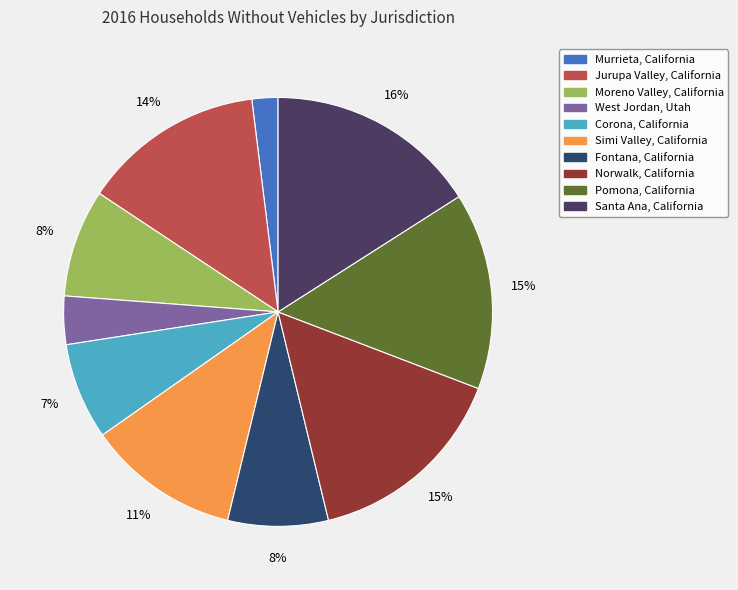

What percentage is NOT represented by Norwalk, California?

84.6%